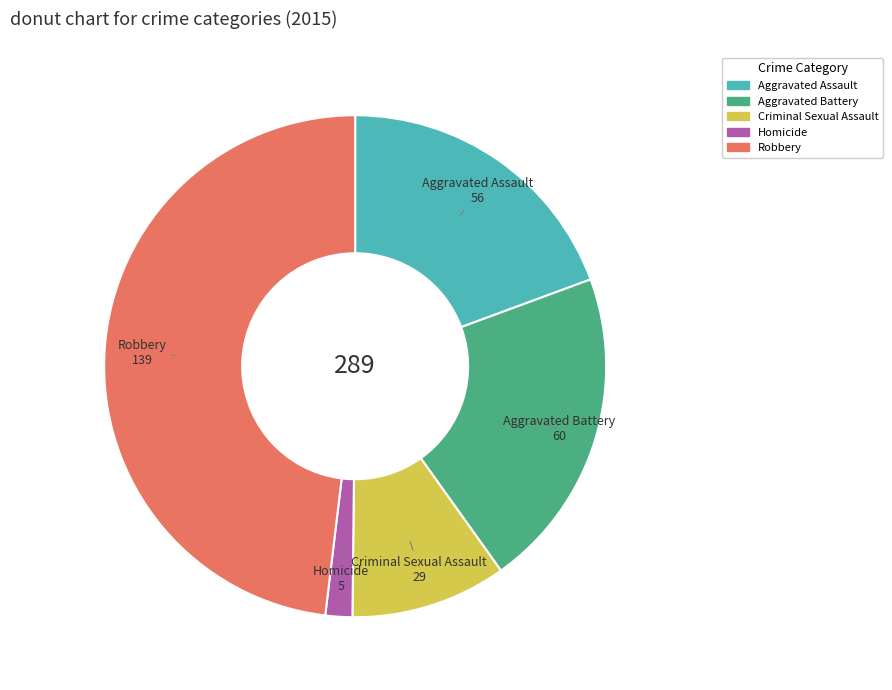

Rank the categories by value from lowest to highest.

Homicide, Criminal Sexual Assault, Aggravated Assault, Aggravated Battery, Robbery